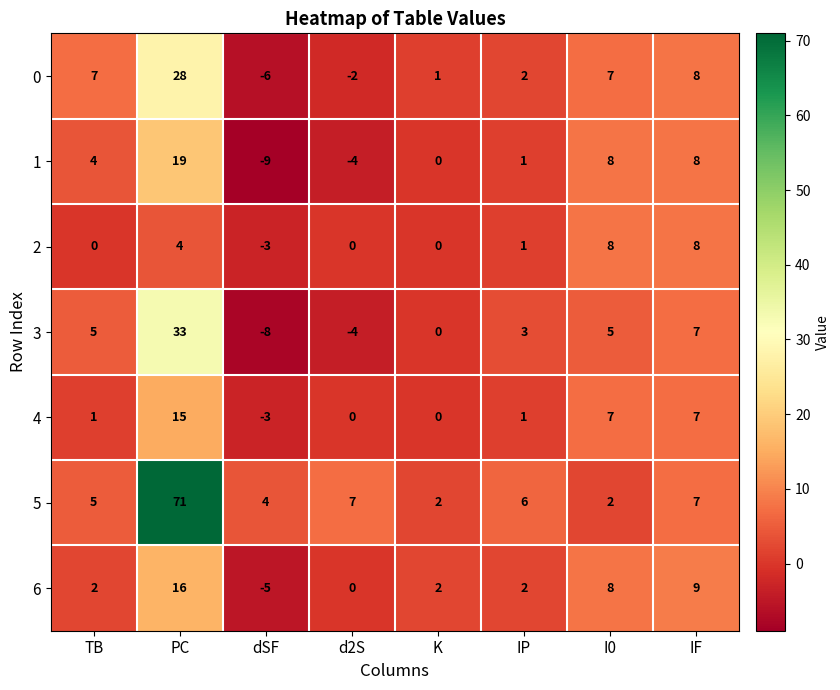

Is it true that 0 equals 7 at I0?

True